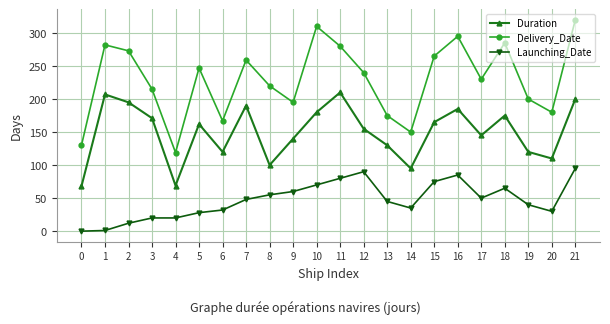

What is the difference between the Launching_Date values at 11 and 2?

68